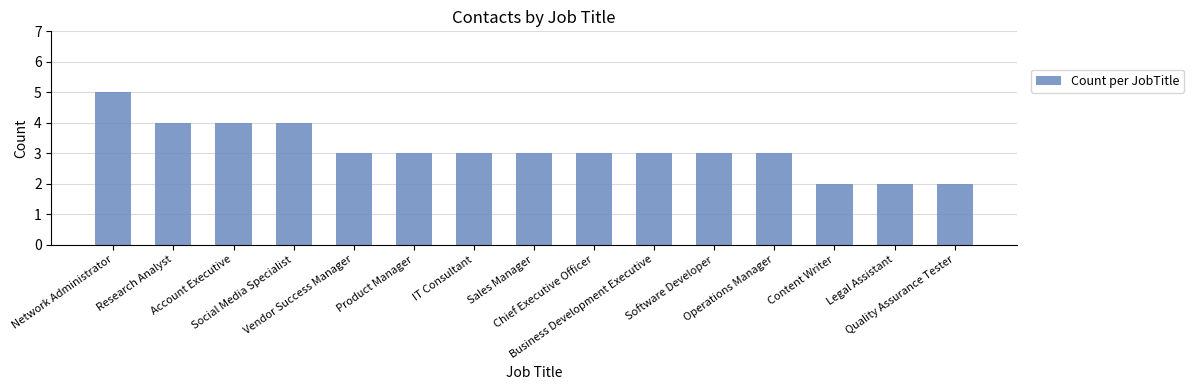

Is it true that the value at Legal Assistant is 2?

True